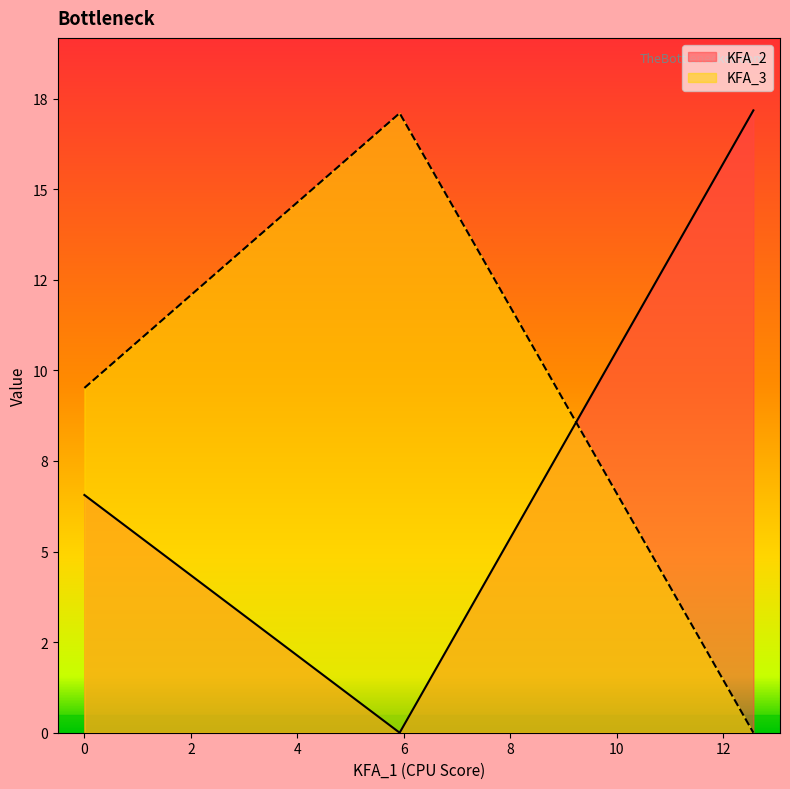

What is the sum of the KFA_3 values at 5.921 and 12.565?

17.1